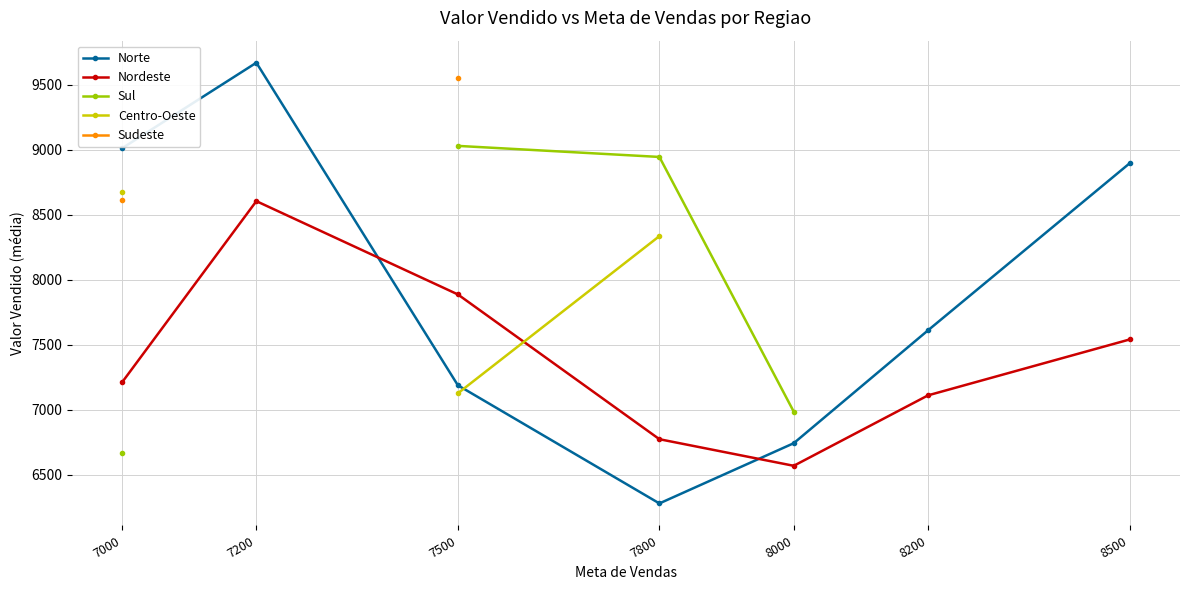

In Nordeste, how many points are higher than both neighbors (excluding endpoints)?

1